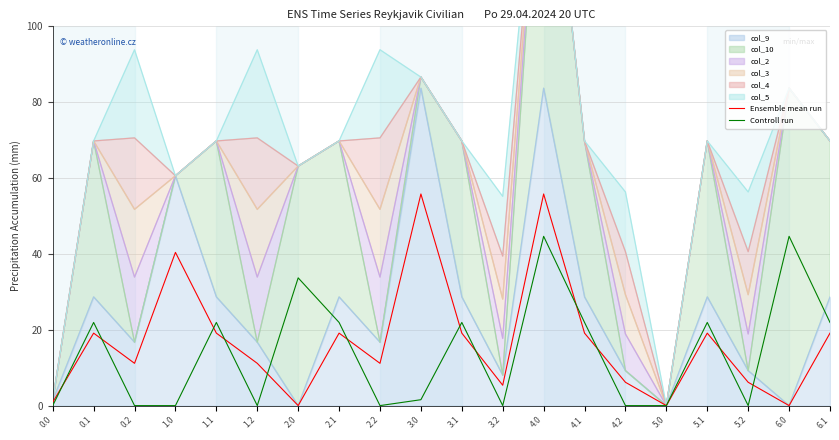

At which label does Controll run first exceed 21?

0.1